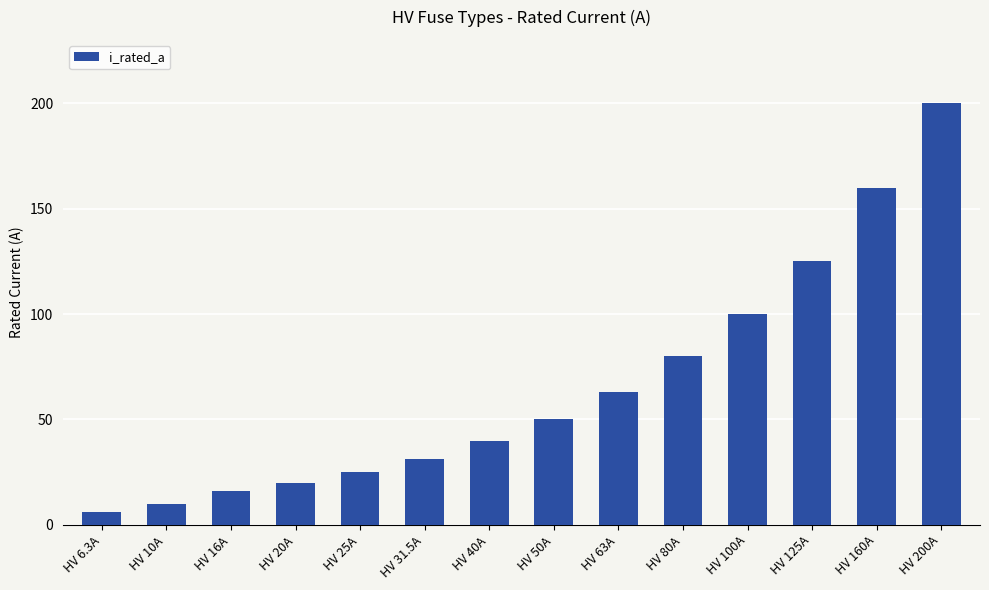

Where is the data nearest to the value 103?

HV 100A